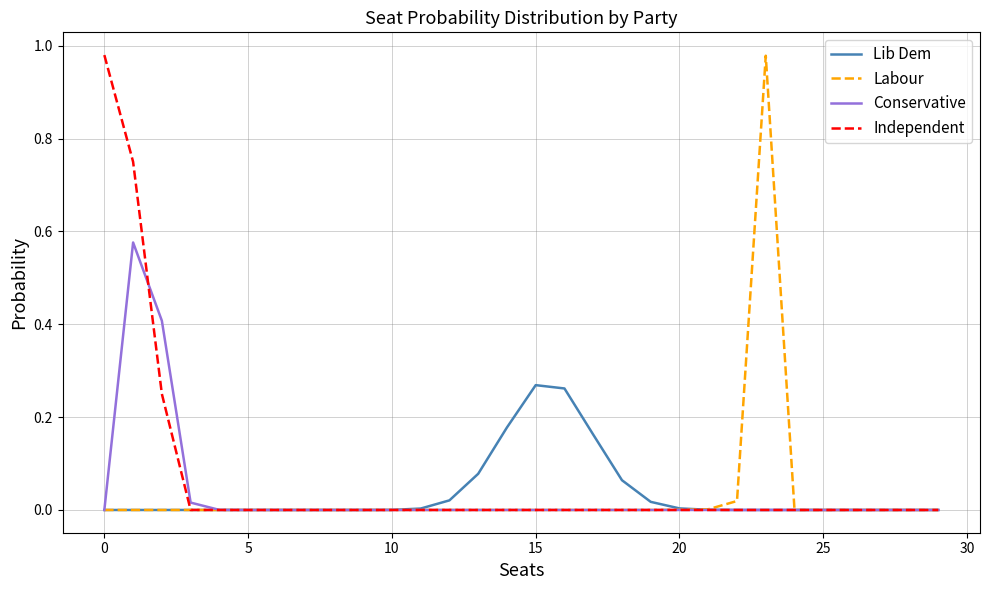

What is the label of the 21st point from the left?

20